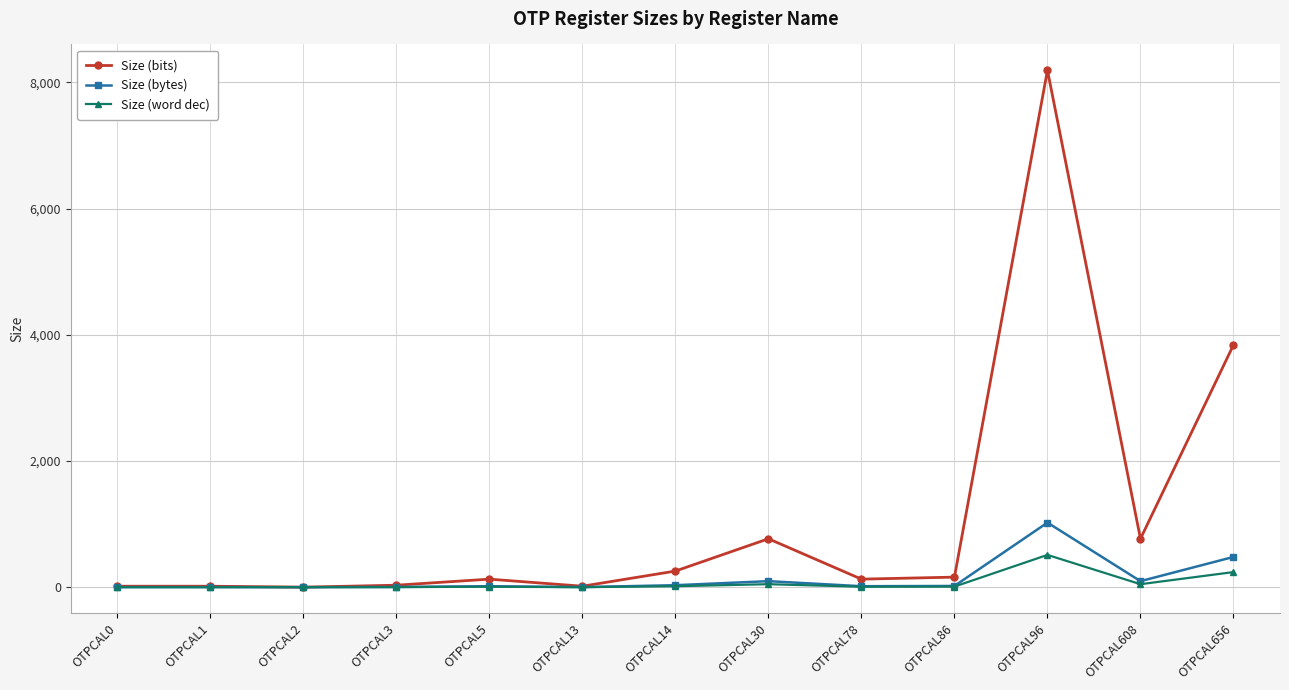

What is the sum of the Size (bytes) values at OTPCAL2 and OTPCAL86?

21